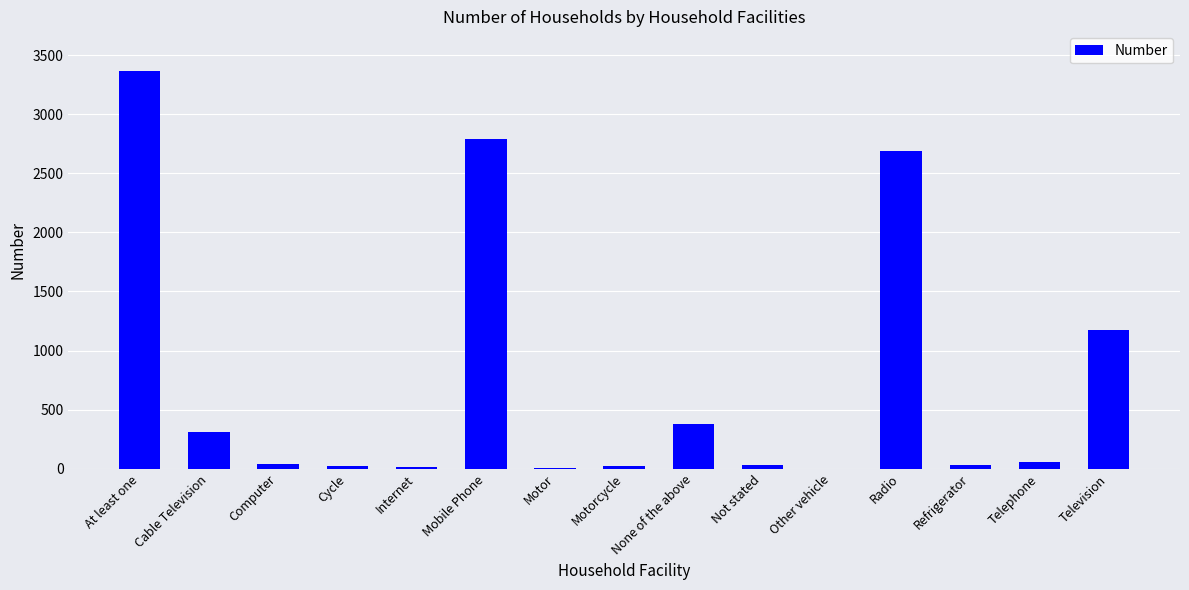

Between Computer and Cable Television, which is larger?

Cable Television